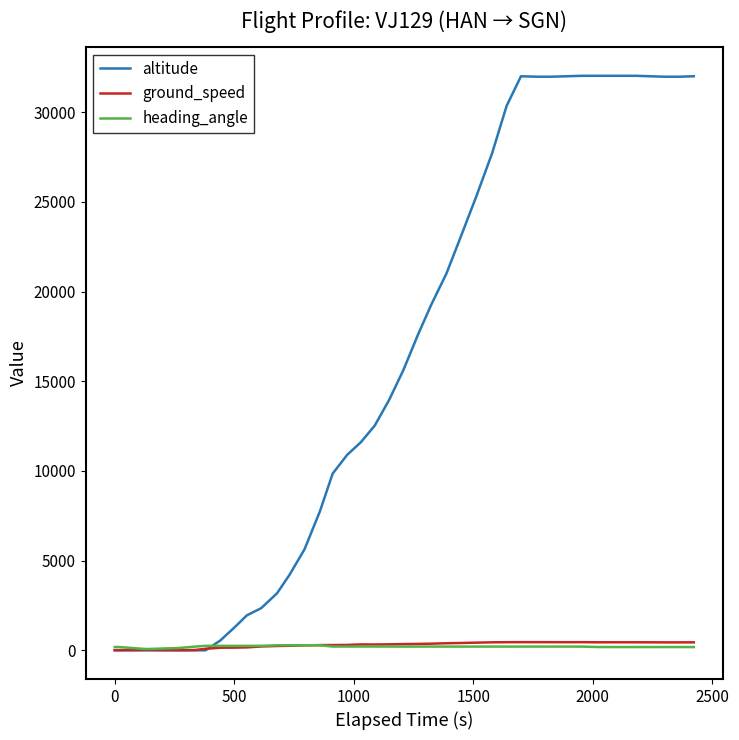

What is the highest value of the altitude series?

32025